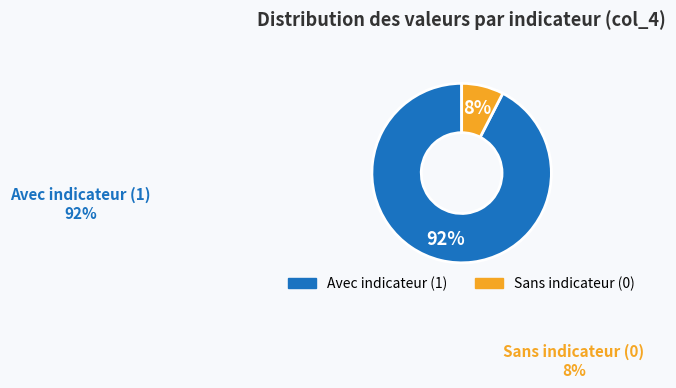

Is there a majority slice in this chart?

Yes